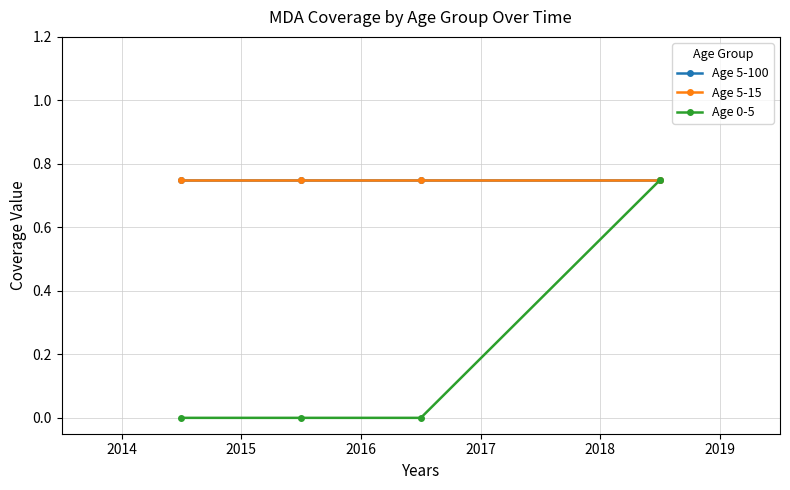

Is this an area chart (filled region under the line)?

No